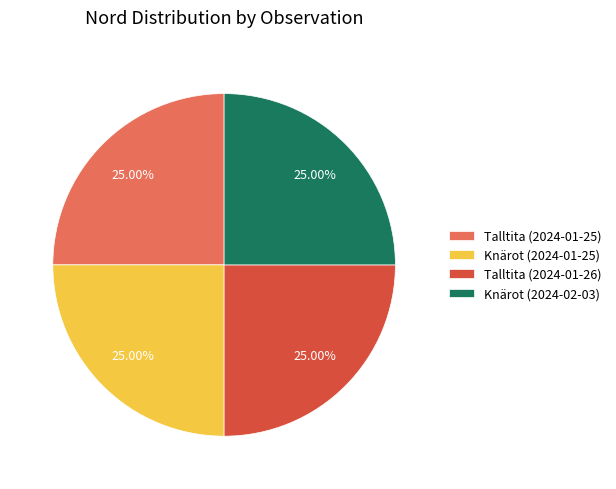

What is the ratio of the value at Knärot (2024-01-25) to the value at Talltita (2024-01-25)?

1.0